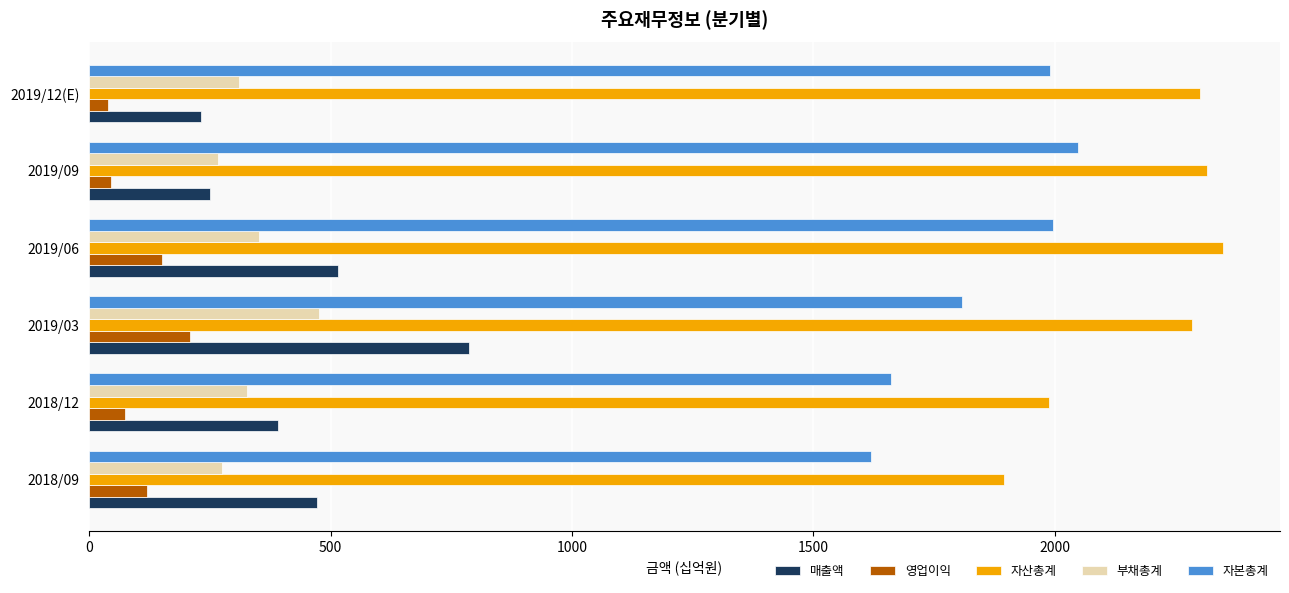

At 2019/03, list the series in order from smallest to largest.

영업이익, 부채총계, 매출액, 자본총계, 자산총계